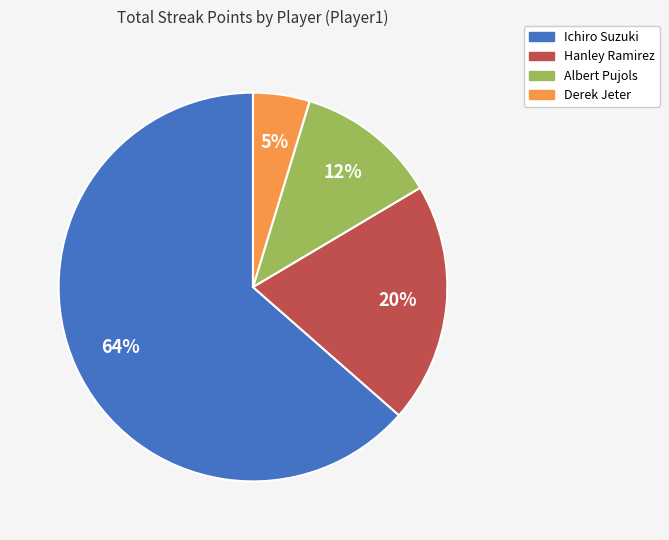

To the nearest percent, what is the combined percentage of Albert Pujols and Hanley Ramirez?

32%